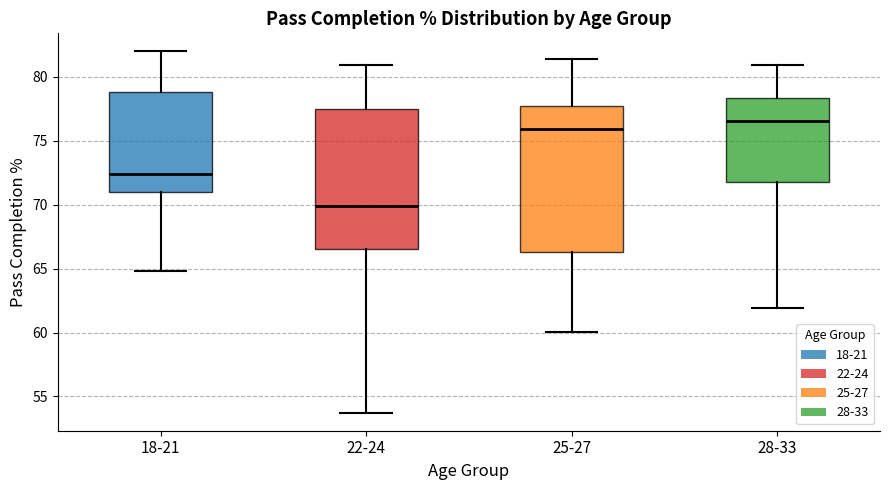

Reading left to right, transcribe this box plot: for each box, give where its median line is, the range the box spans, and where its two whiskers end, as read against the y-axis. The values are not printed on the chart, so give them approximately, as read against the axis.

18-21: median 72.5, box 71.0 to 79.0, whiskers 65.0 to 82.0
22-24: median 70.0, box 66.5 to 77.5, whiskers 53.5 to 81.0
25-27: median 76.0, box 66.5 to 77.5, whiskers 60.0 to 81.5
28-33: median 76.5, box 72.0 to 78.5, whiskers 62.0 to 81.0